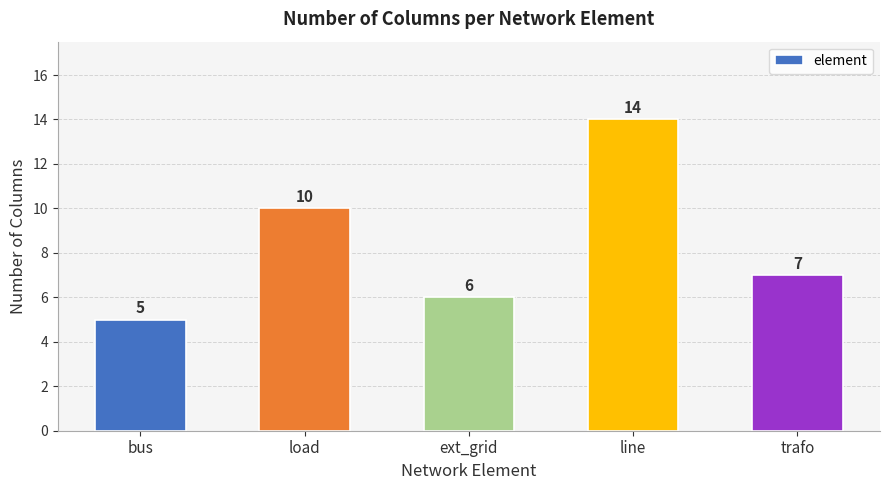

How many distinct data groups are displayed?

1